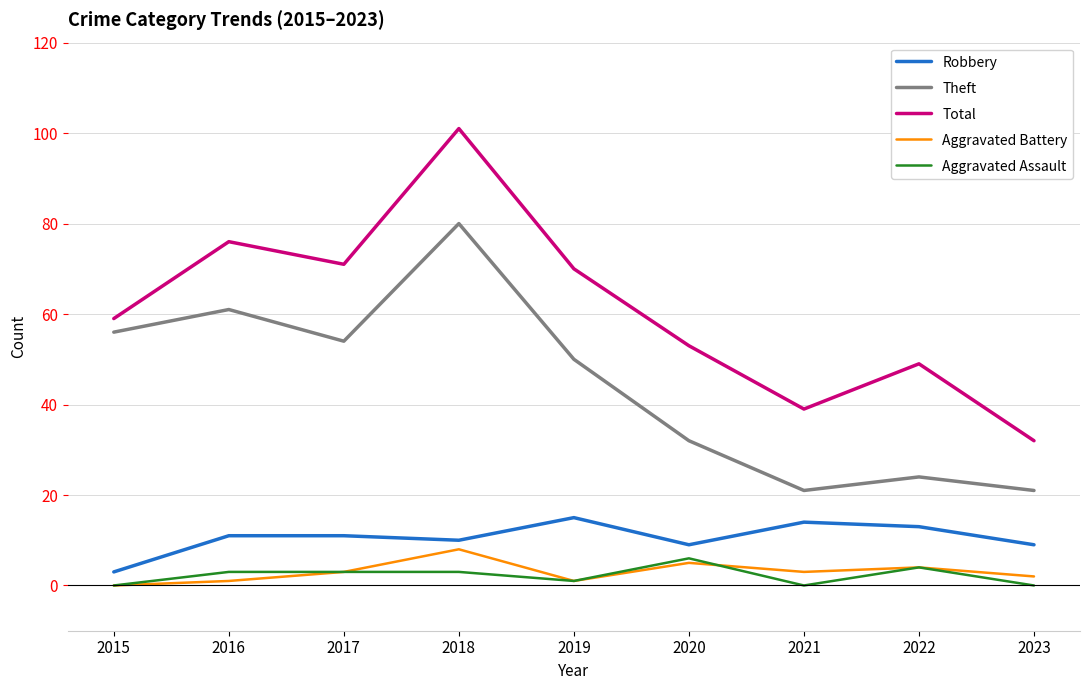

Reading left to right, extract all data points from this chart.

Robbery: 2015=3	2016=11	2017=11	2018=10	2019=15	2020=9	2021=14	2022=13	2023=9
Theft: 2015=56	2016=61	2017=54	2018=80	2019=50	2020=32	2021=21	2022=24	2023=21
Total: 2015=59	2016=76	2017=71	2018=101	2019=70	2020=53	2021=39	2022=49	2023=32
Aggravated Battery: 2015=0	2016=1	2017=3	2018=8	2019=1	2020=5	2021=3	2022=4	2023=2
Aggravated Assault: 2015=0	2016=3	2017=3	2018=3	2019=1	2020=6	2021=0	2022=4	2023=0